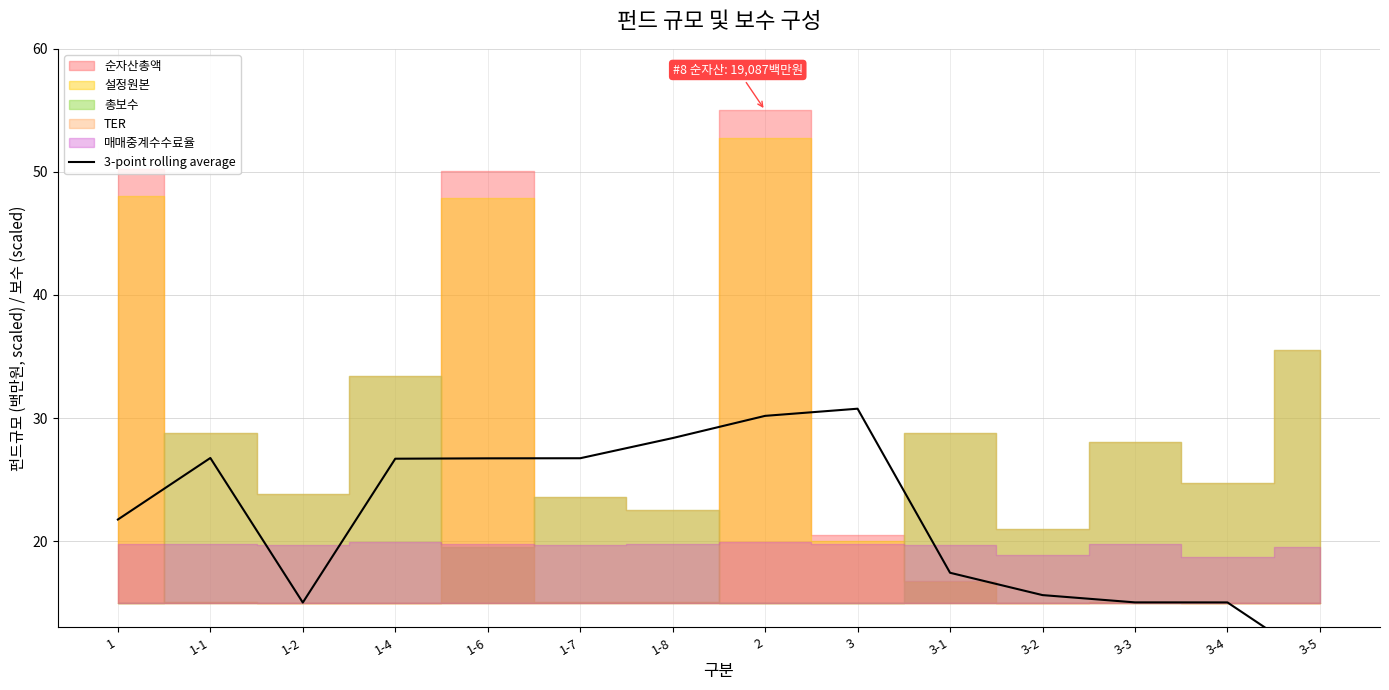

Read the value at 3-2.

15.6